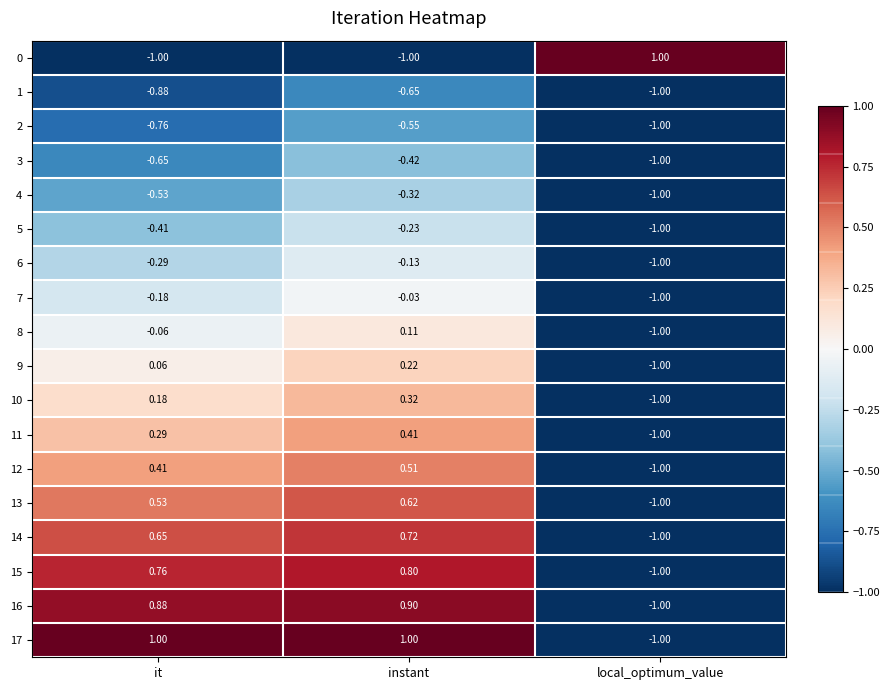

What is the smallest value displayed?

-1.0